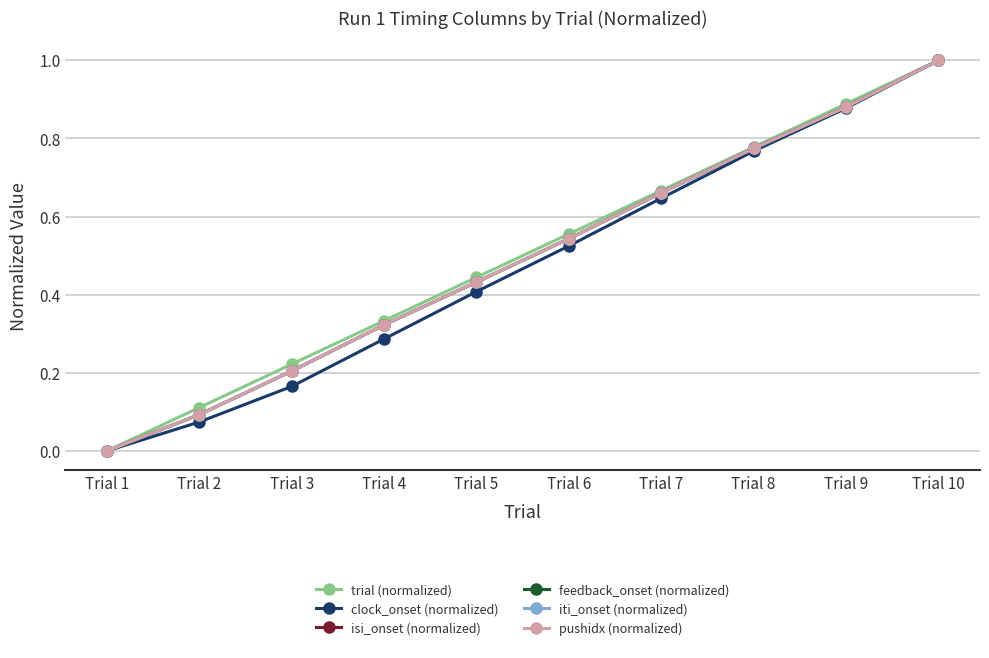

Which category has the highest value across all series?

Trial 10